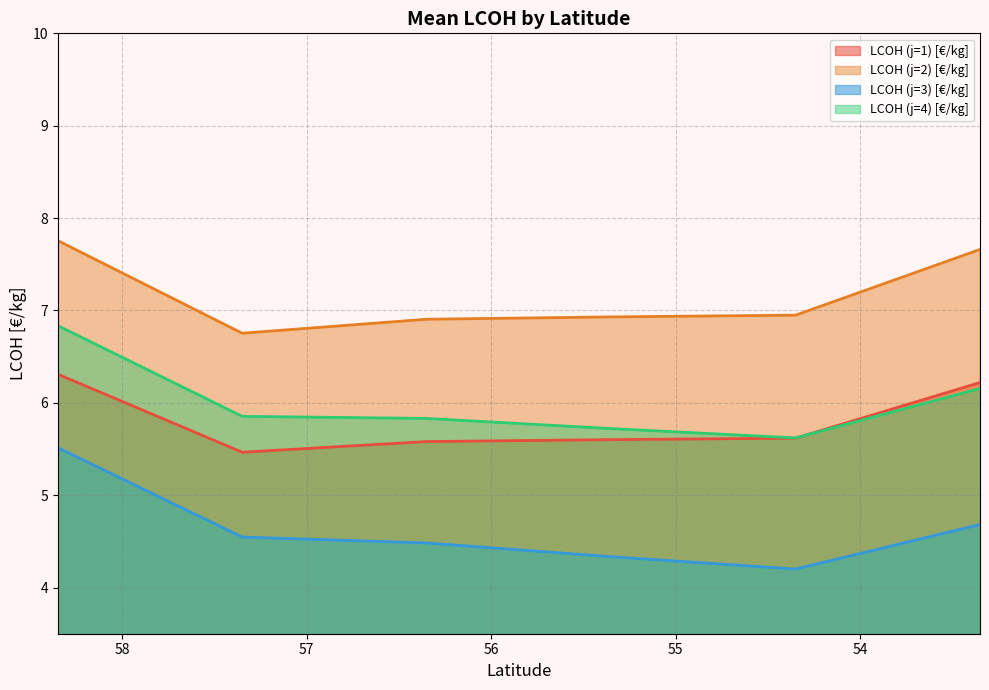

True or false: LCOH (j=1) [€/kg] and LCOH (j=2) [€/kg] intersect in this chart.

False